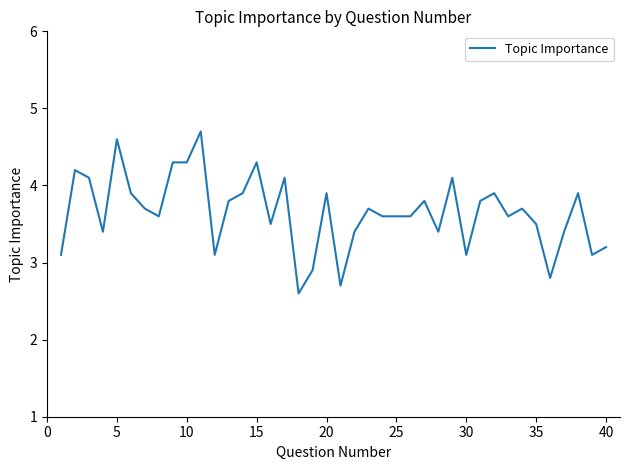

What is the minimum value shown in the chart?

2.6